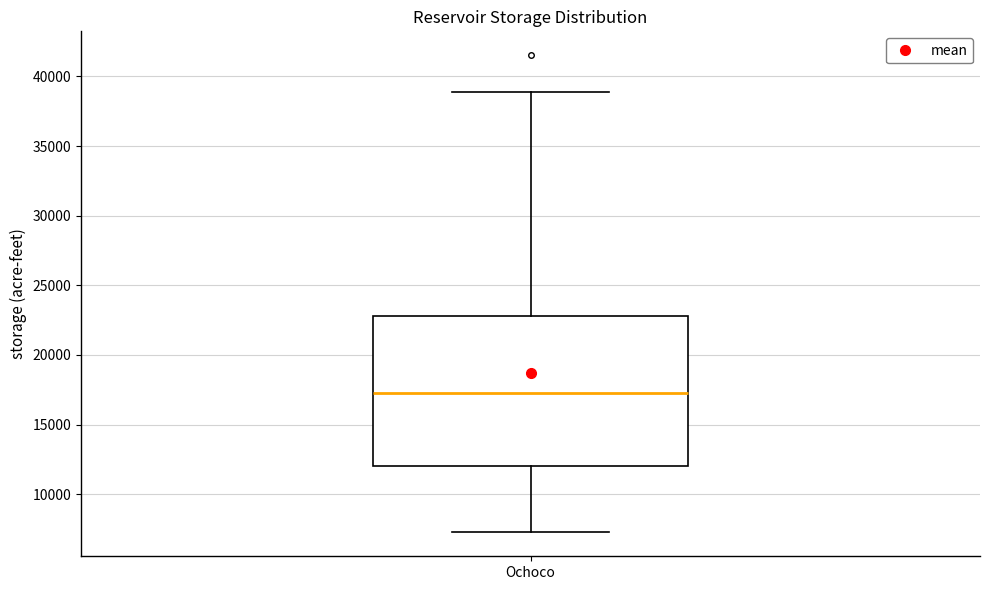

Read this box plot against the y-axis: the position of the median line, the range covered by the box, and the ends of both whiskers. The values are not printed on the chart, so give them approximately, as read against the axis.

median 17500, box 12000 to 23000, whiskers 7000 to 39000